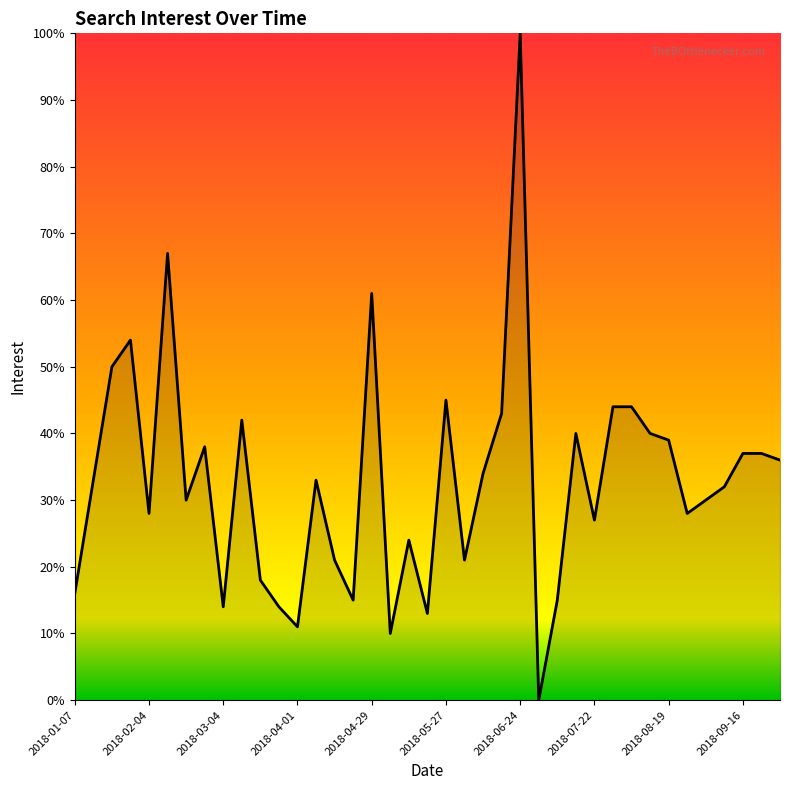

What is the maximum value shown in the chart?

100